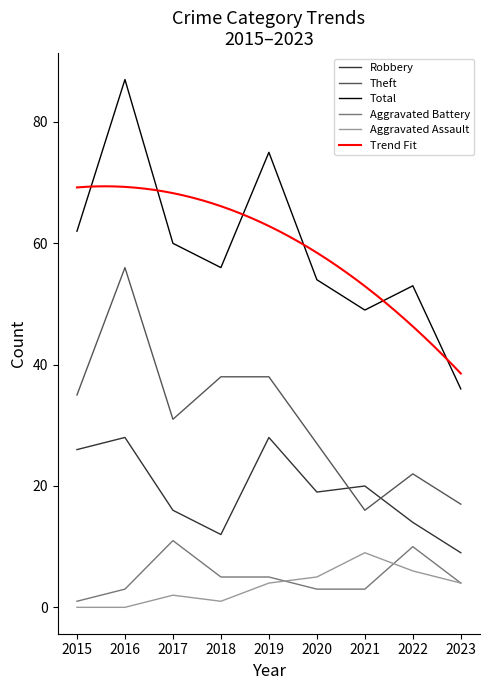

Reading left to right, what are all the values shown in this chart?

Robbery: 2015=26	2016=28	2017=16	2018=12	2019=28	2020=19	2021=20	2022=14	2023=9
Theft: 2015=35	2016=56	2017=31	2018=38	2019=38	2020=27	2021=16	2022=22	2023=17
Total: 2015=62	2016=87	2017=60	2018=56	2019=75	2020=54	2021=49	2022=53	2023=36
Aggravated Battery: 2015=1	2016=3	2017=11	2018=5	2019=5	2020=3	2021=3	2022=10	2023=4
Aggravated Assault: 2015=0	2016=0	2017=2	2018=1	2019=4	2020=5	2021=9	2022=6	2023=4